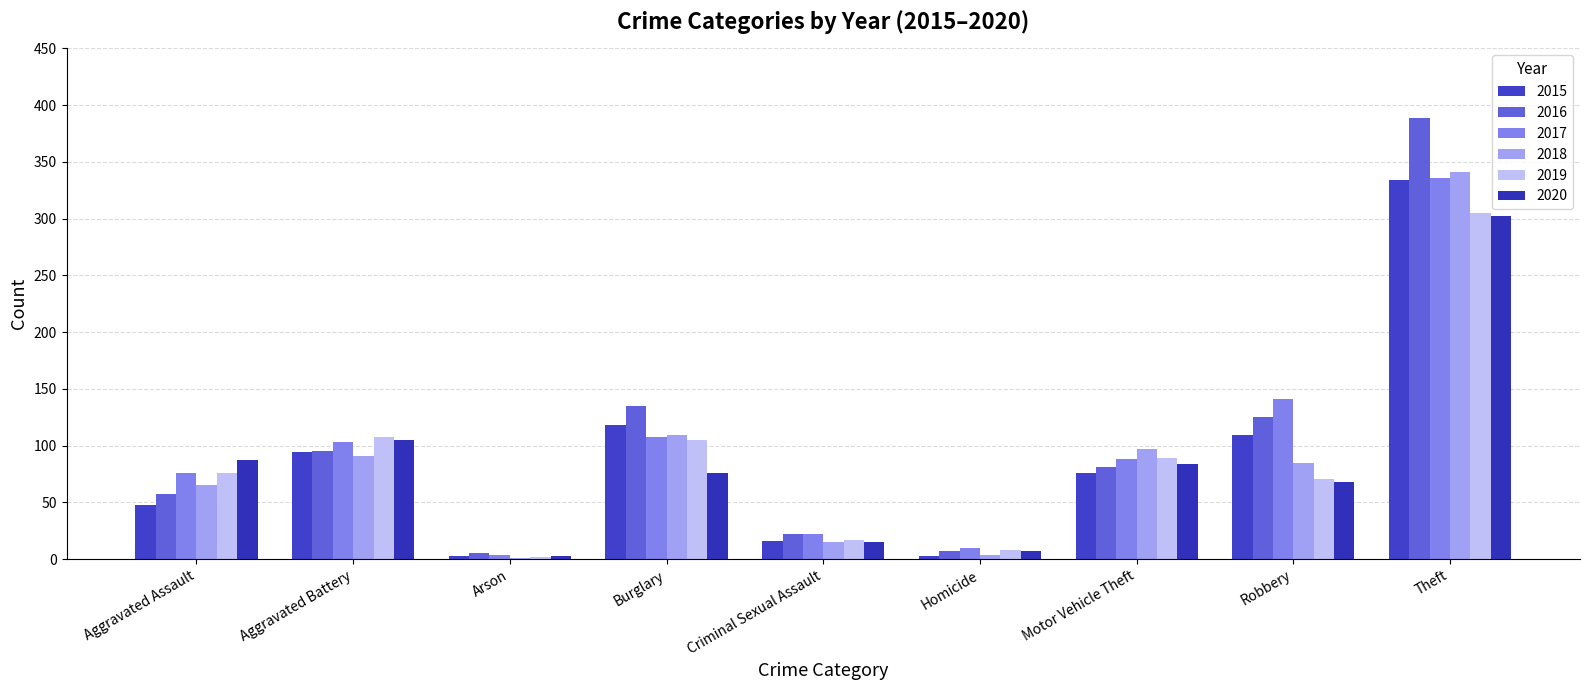

The 2020 series shows 76 at Burglary. True or false?

True